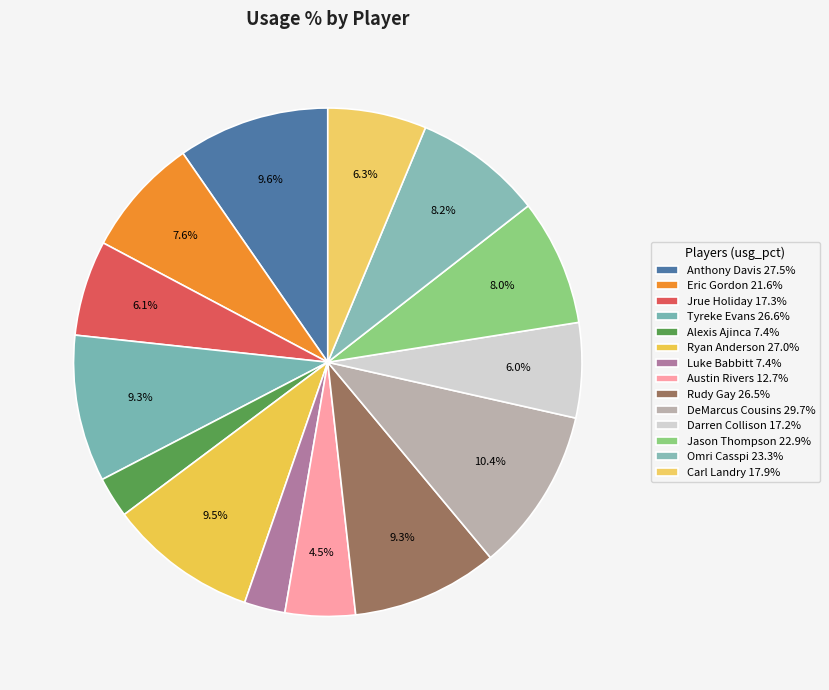

Does Carl Landry represent more than half of the total?

No